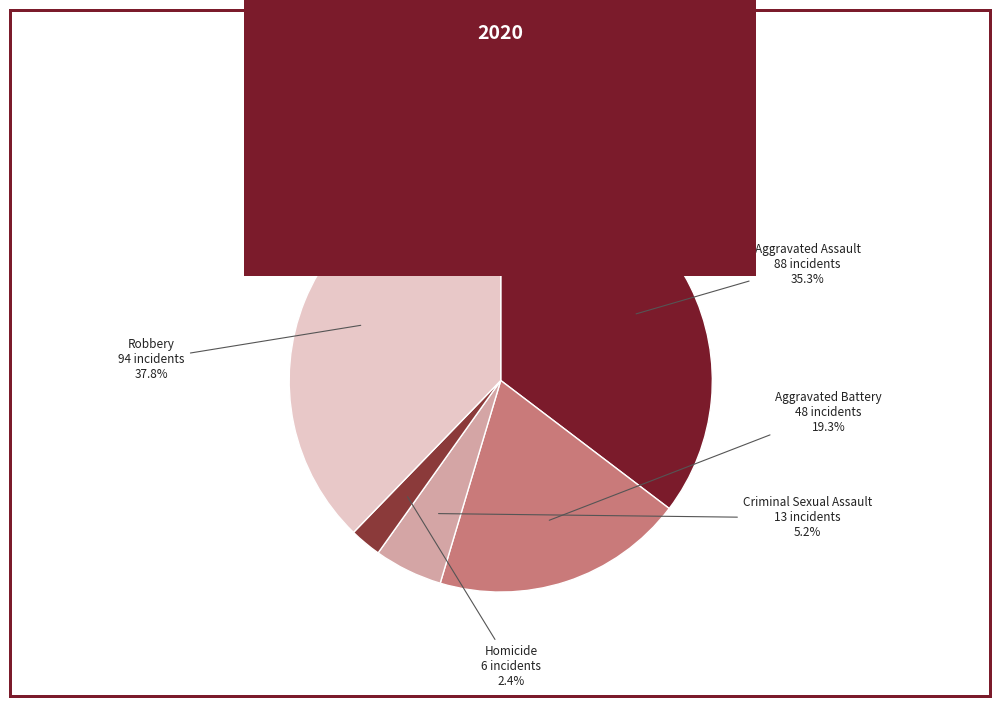

What is the total percentage of Criminal Sexual Assault and Aggravated Battery?

24.5%